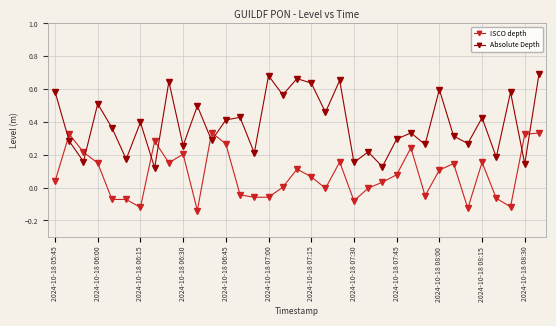

What are all the series names shown in the legend?

ISCO depth, Absolute Depth